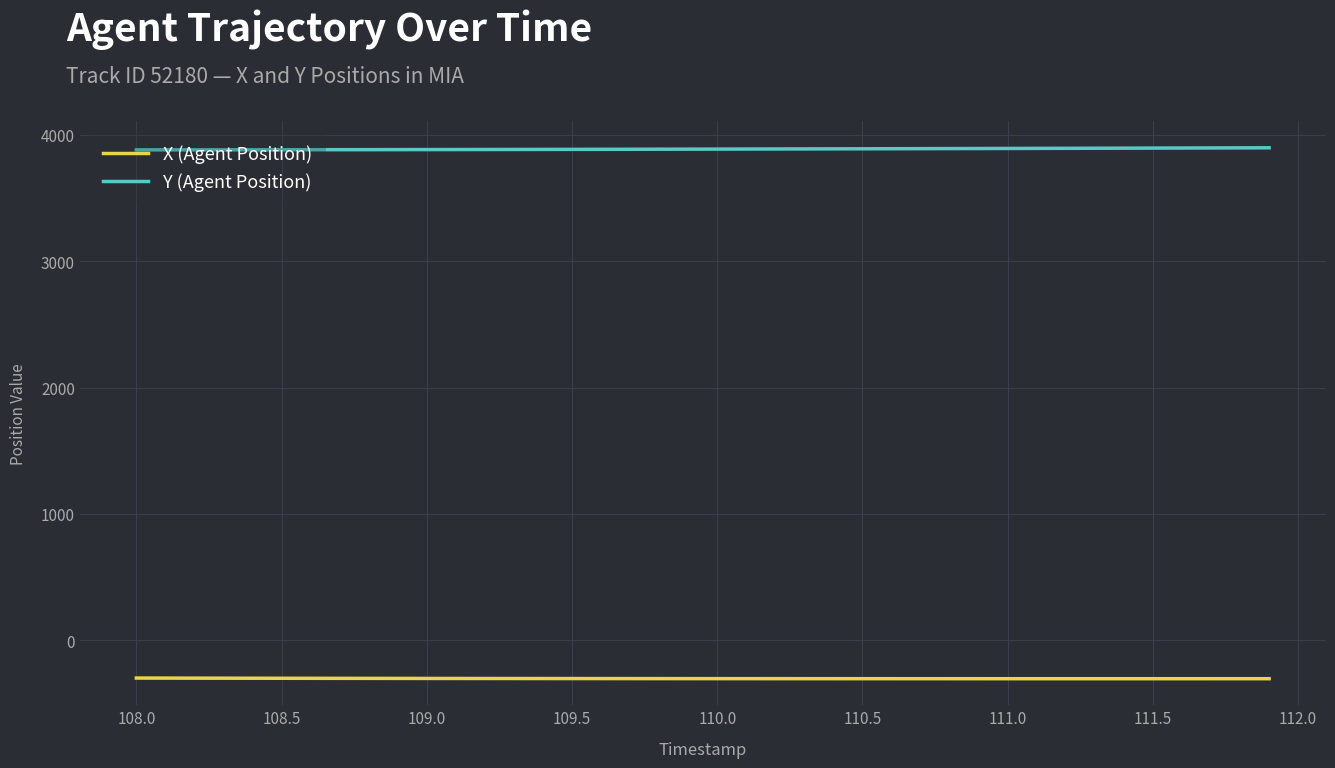

Does the chart have visible grid lines?

Yes